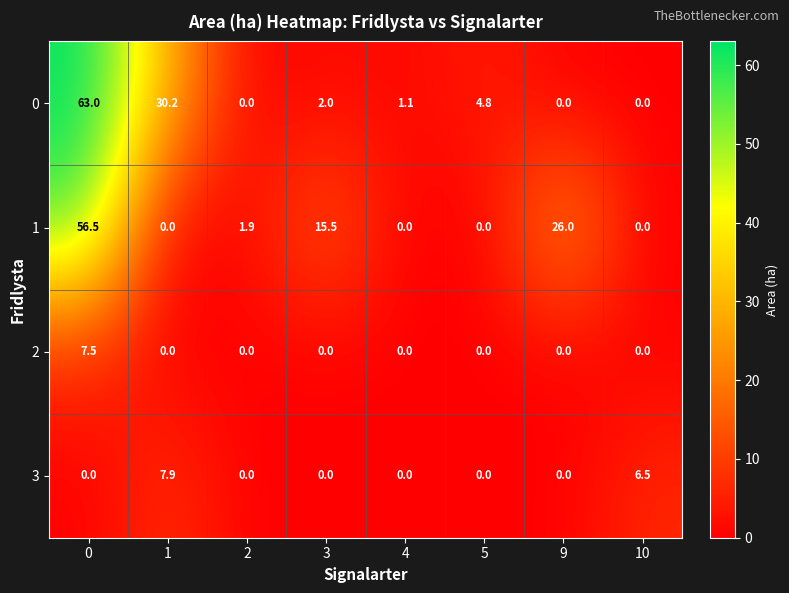

Which series has the widest spread of values?

row_0